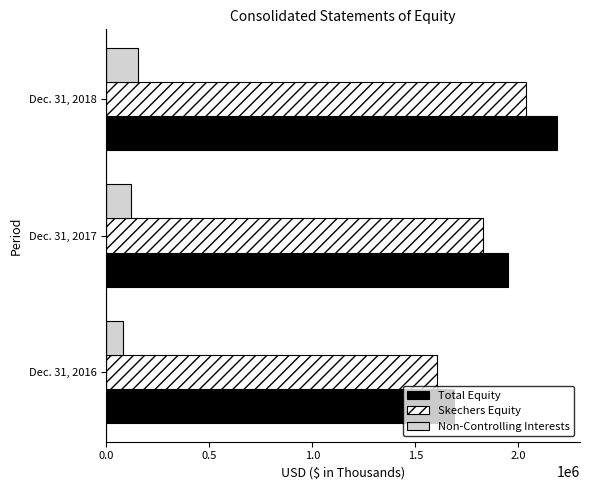

Is the value of Total Equity at Dec. 31, 2016 greater than the value of Skechers Equity at Dec. 31, 2016?

Yes